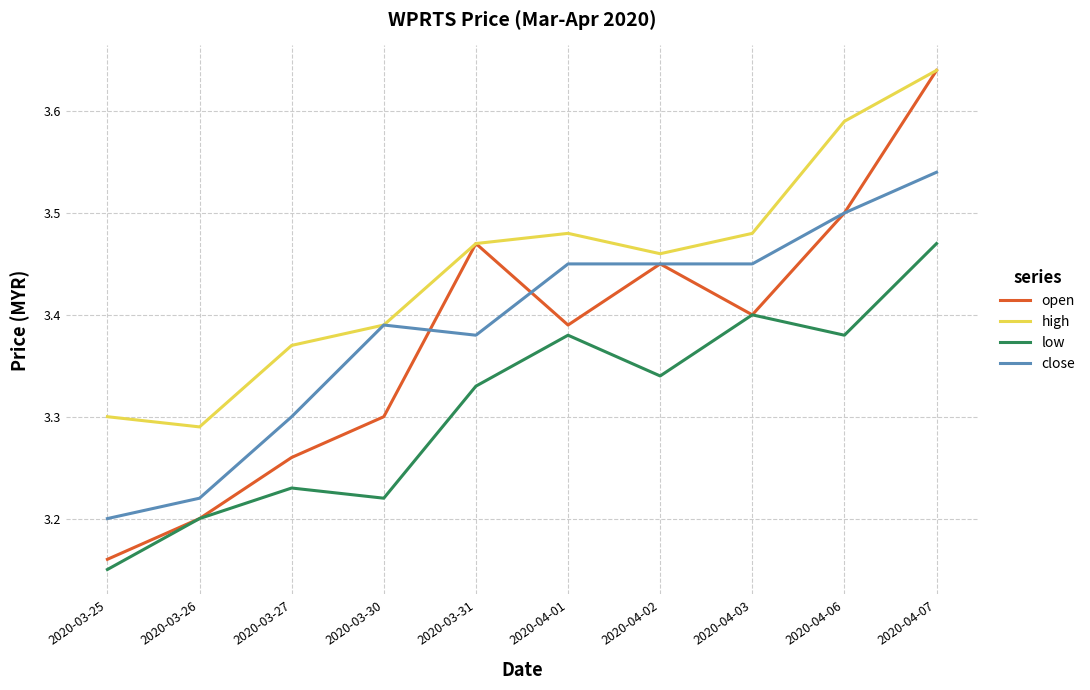

Between 2020-04-02 and 2020-04-07, which series saw the biggest shift?

open